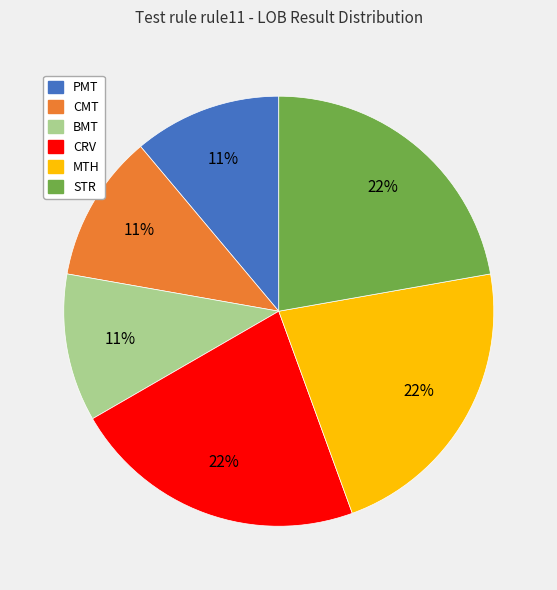

Between MTH and PMT, which is larger?

MTH